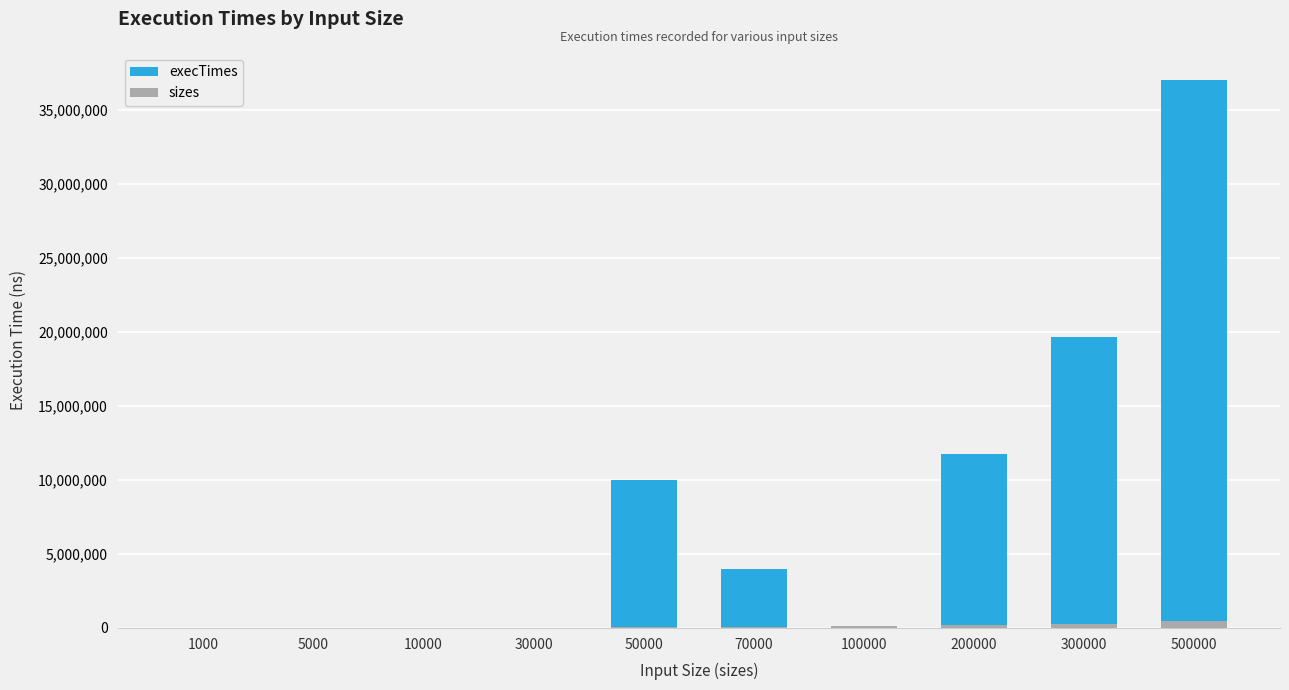

What is the difference between the second highest and second lowest values in the execTimes series?

19686400